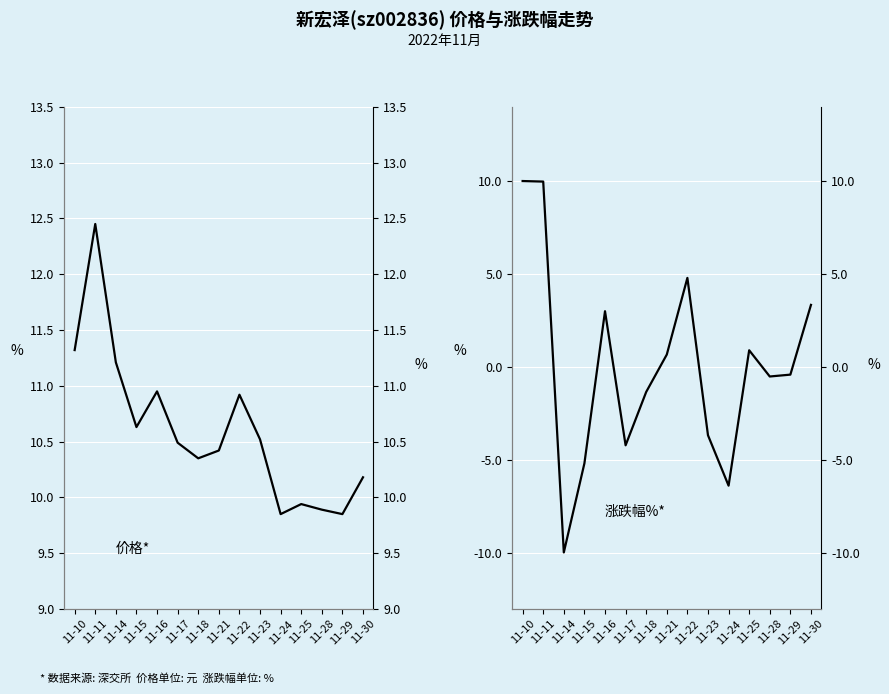

At which label does 价格 first exceed 10?

11-10